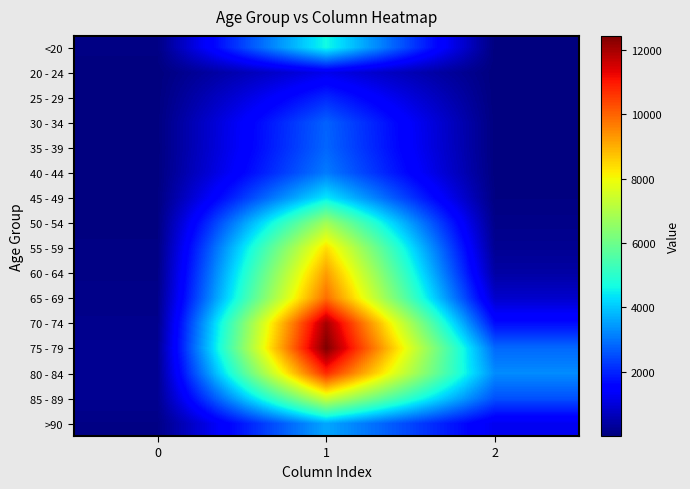

How many categories are shown in the chart?

3